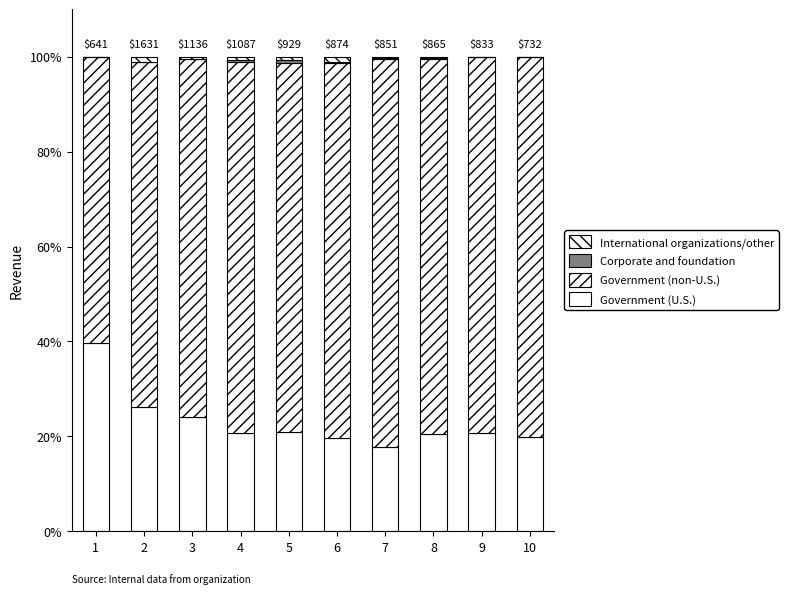

Are the bars grouped side by side (vs. stacked)?

No